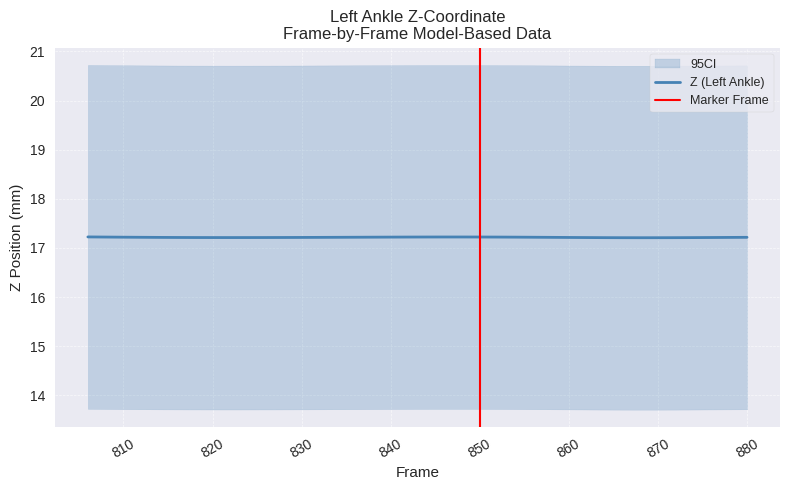

The value of Y at 880 is 0.8. True or false?

False